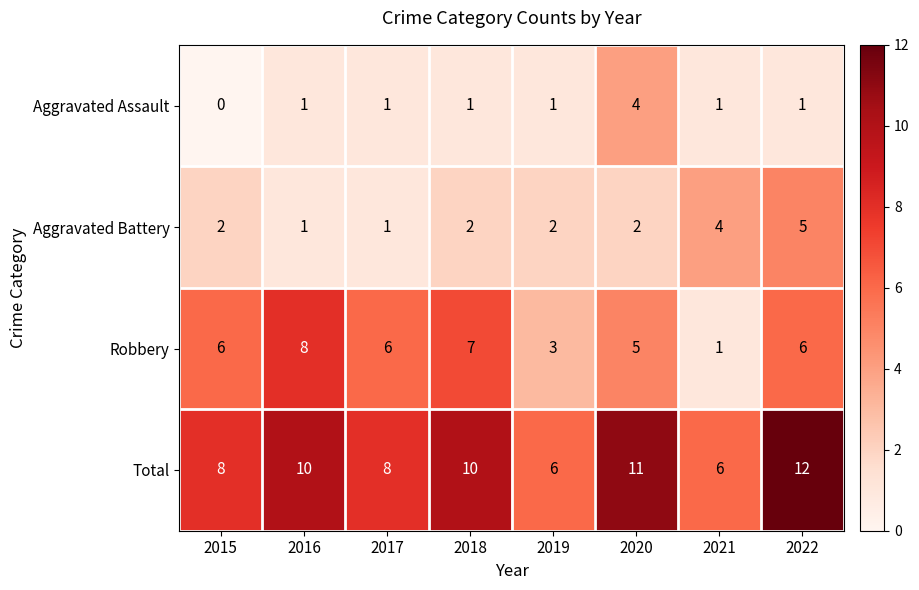

Rank the series by their maximum value, from lowest to highest.

Aggravated Assault, Aggravated Battery, Robbery, Total